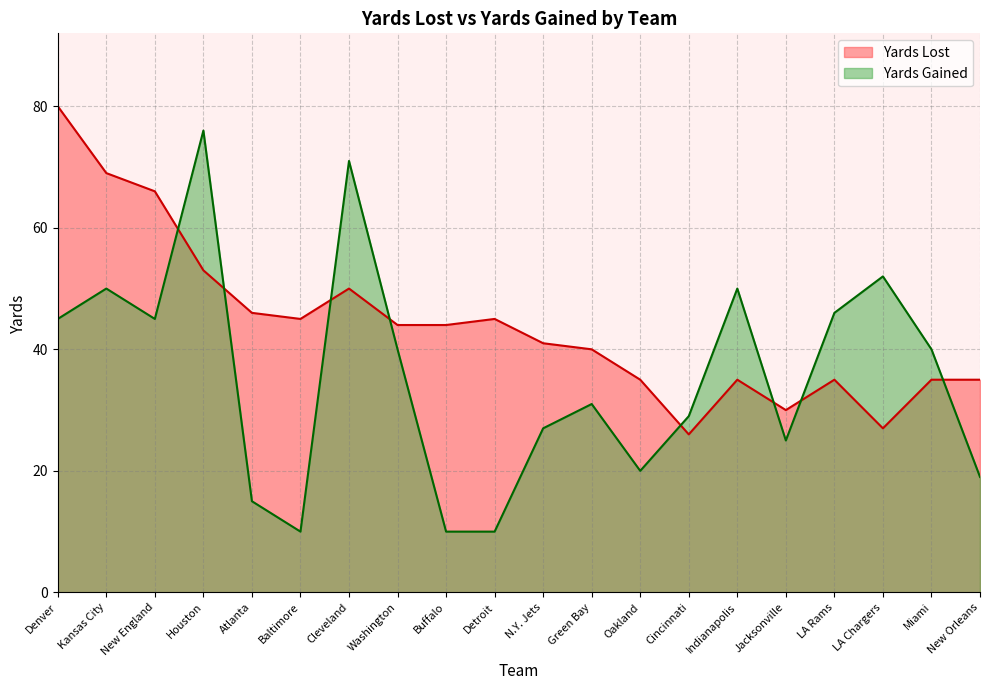

How many data points in Yards Gained are less than 40?

10